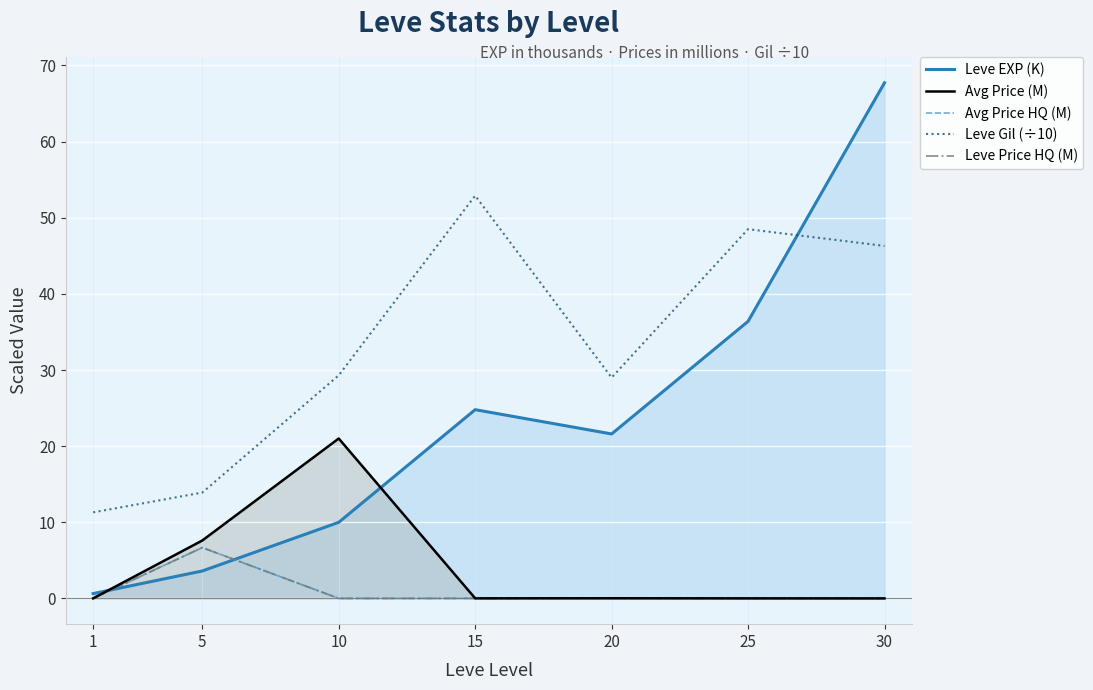

List the series in order of their peak value, lowest first.

Avg Price HQ (M), Leve Price HQ (M), Avg Price (M), Leve Gil (÷10), Leve EXP (K)